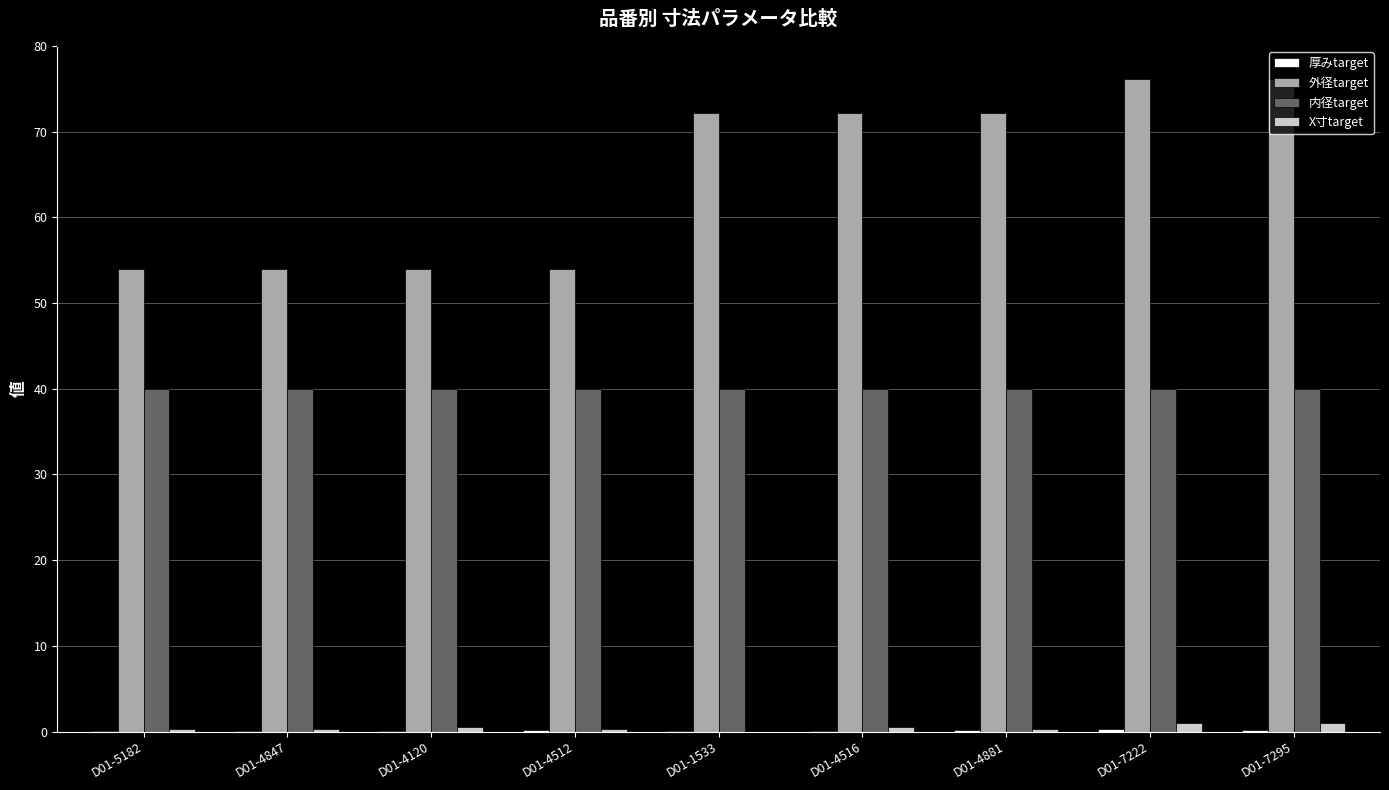

What is the total value across all series at D01-4120?

94.6